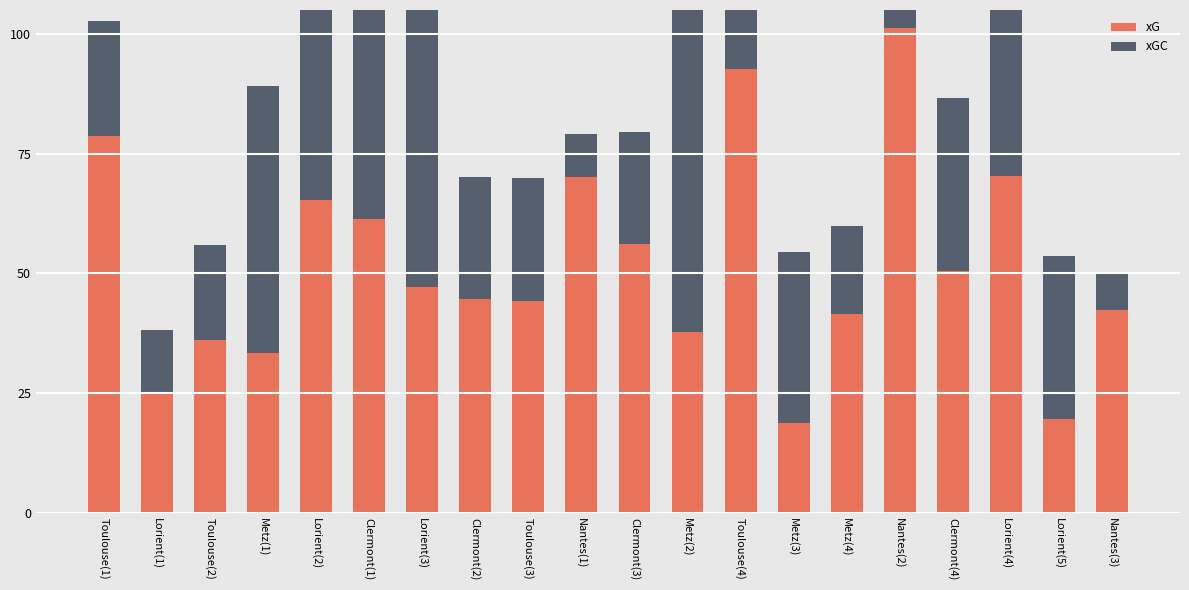

Is the value of xGC at Metz(3) greater than the value of xG at Nantes(2)?

No